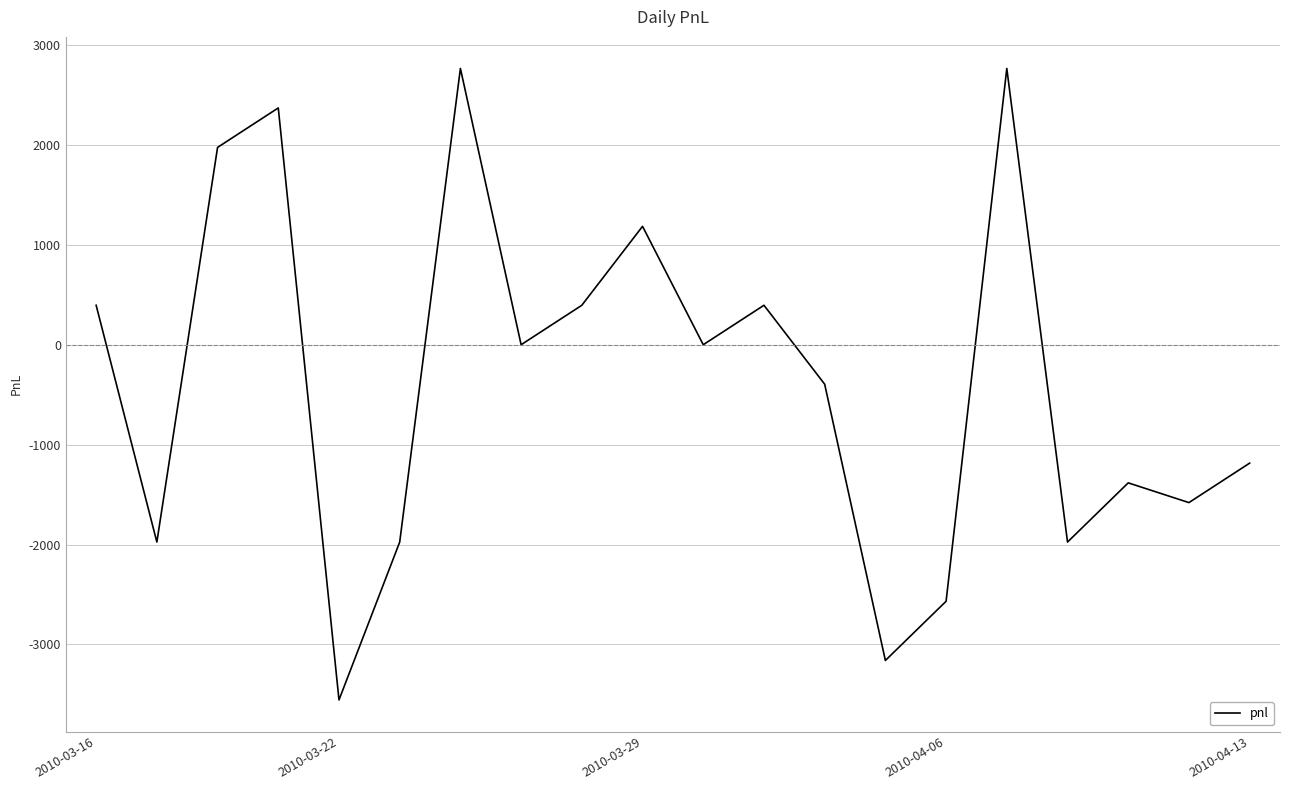

Count the number of data series in this chart.

1